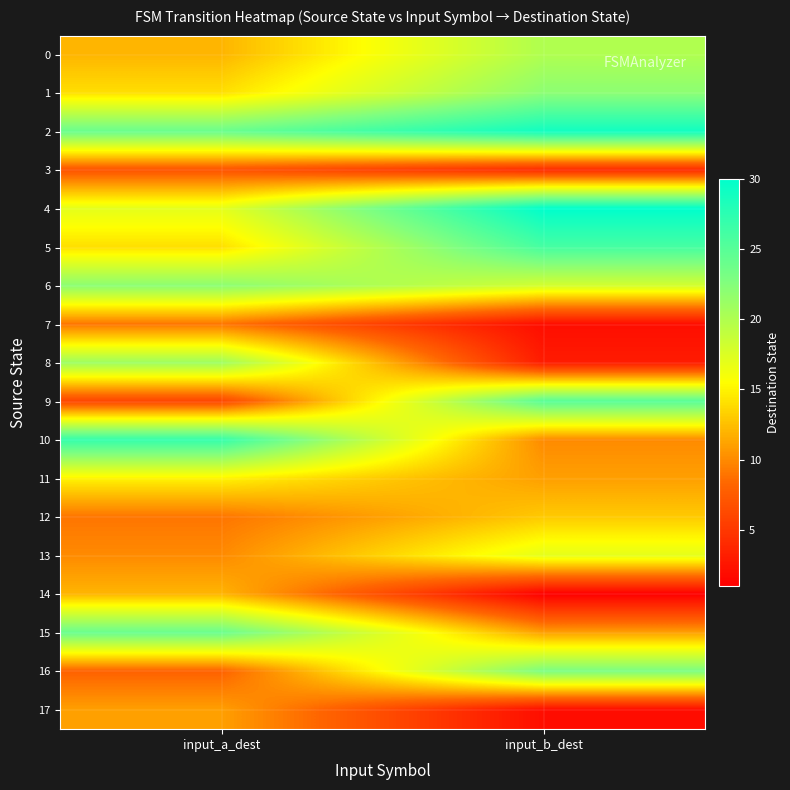

Count the number of data series in this chart.

18